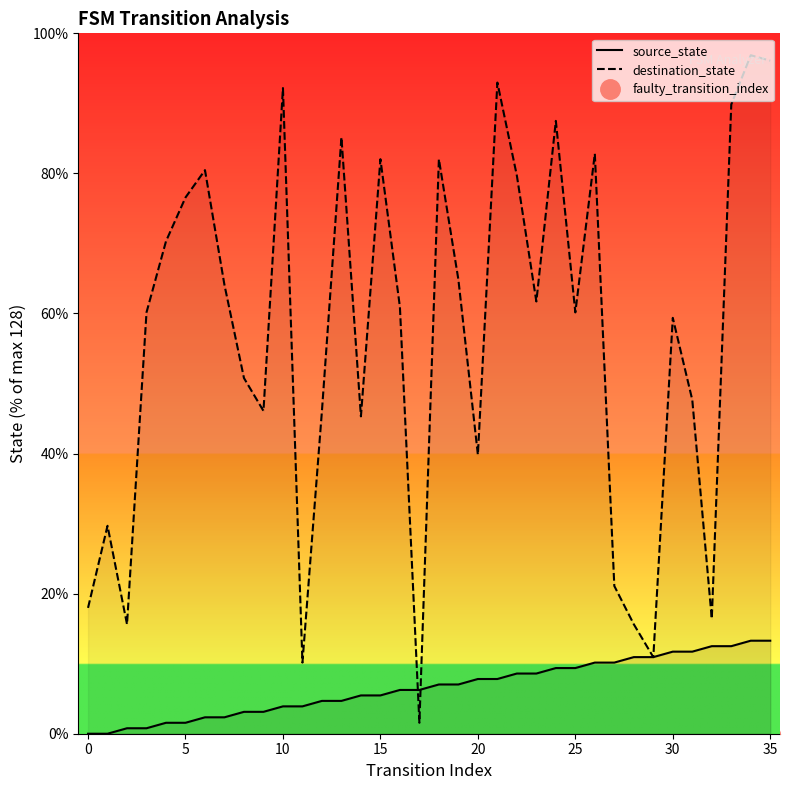

List the series in order of their peak value, lowest first.

source_state, destination_state